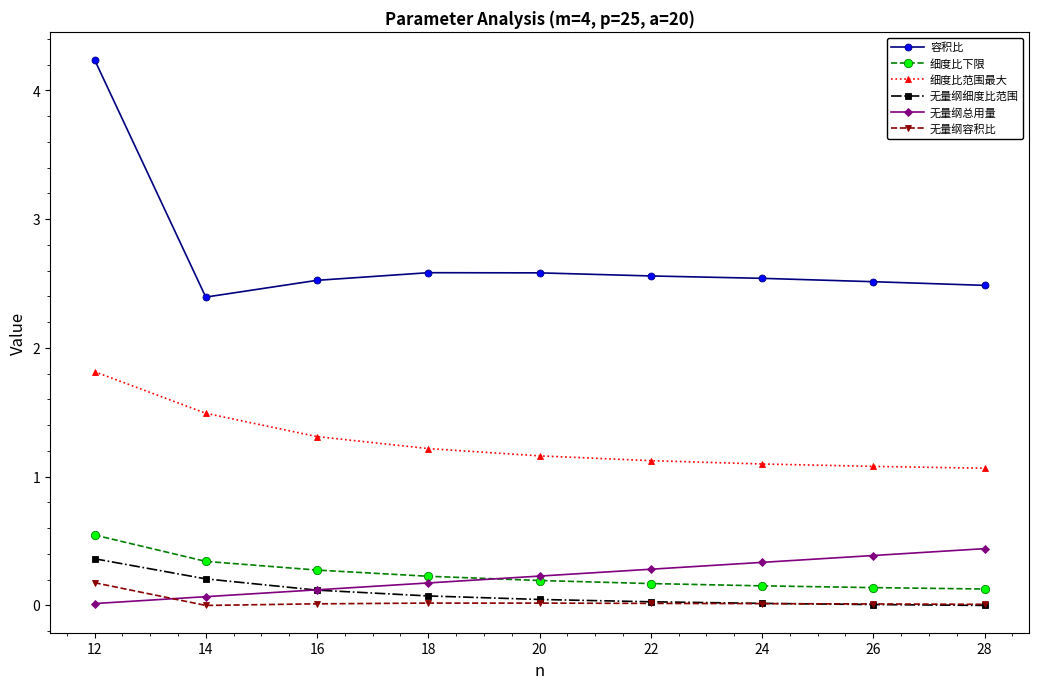

Is it true that 容积比 equals 1.7 at 26?

False